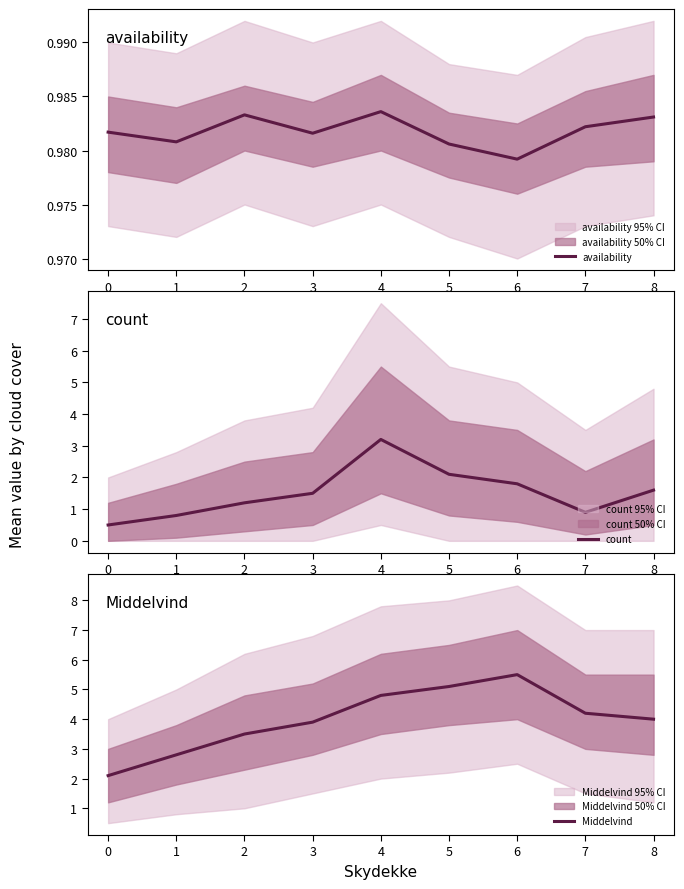

True or false: availability and Middelvind cross at least once.

False